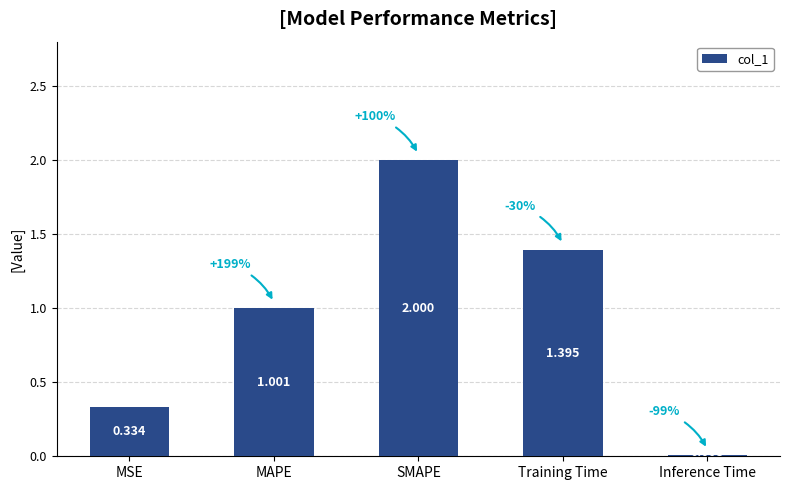

What is the difference between the values at SMAPE and MSE?

1.7